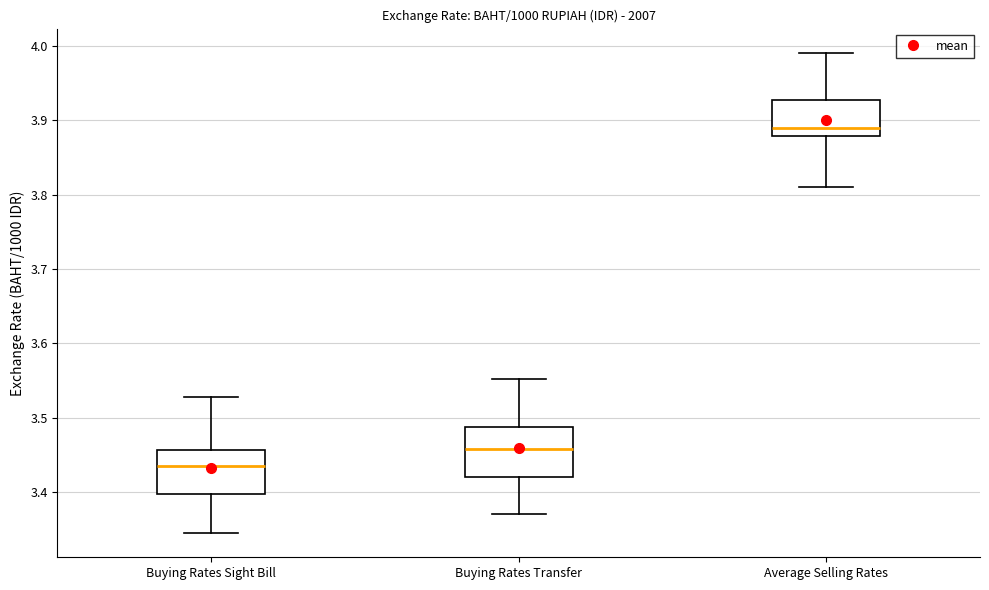

Reading left to right, transcribe this box plot: for each box, give where its median line is, the range the box spans, and where its two whiskers end, as read against the y-axis. The values are not printed on the chart, so give them approximately, as read against the axis.

Buying Rates Sight Bill: median 3.44, box 3.40 to 3.46, whiskers 3.34 to 3.53
Buying Rates Transfer: median 3.46, box 3.42 to 3.49, whiskers 3.37 to 3.55
Average Selling Rates: median 3.89, box 3.88 to 3.93, whiskers 3.81 to 3.99